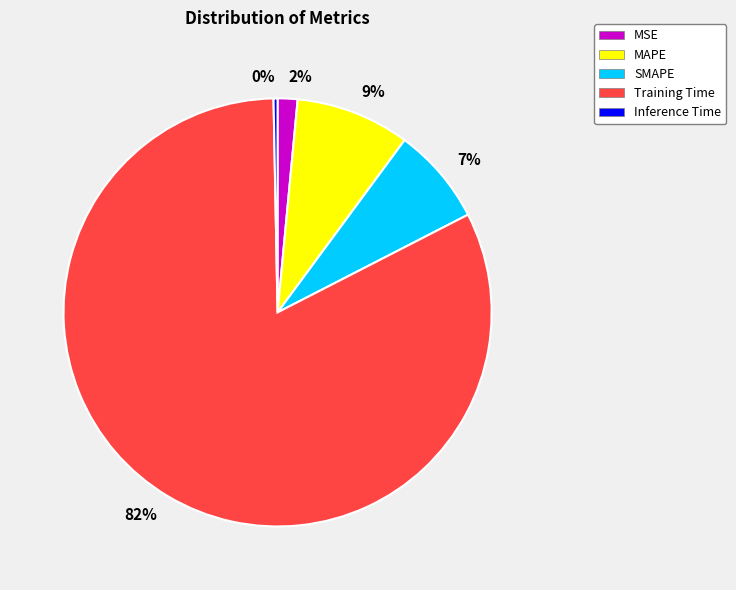

Which slice represents more than half of the pie?

Training Time